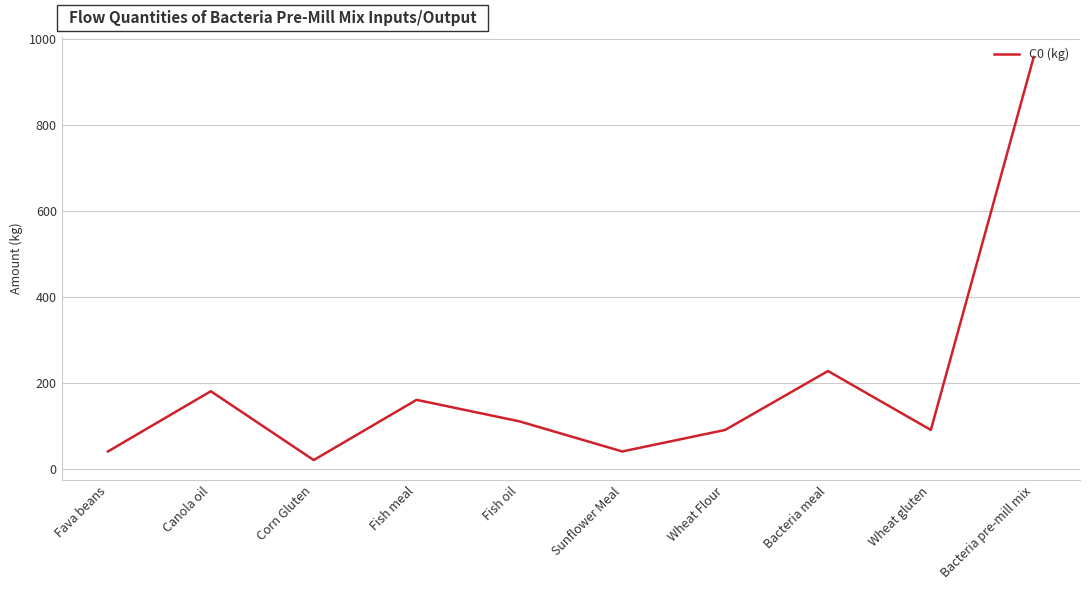

The chart shows a value of 90 at Wheat gluten. True or false?

True